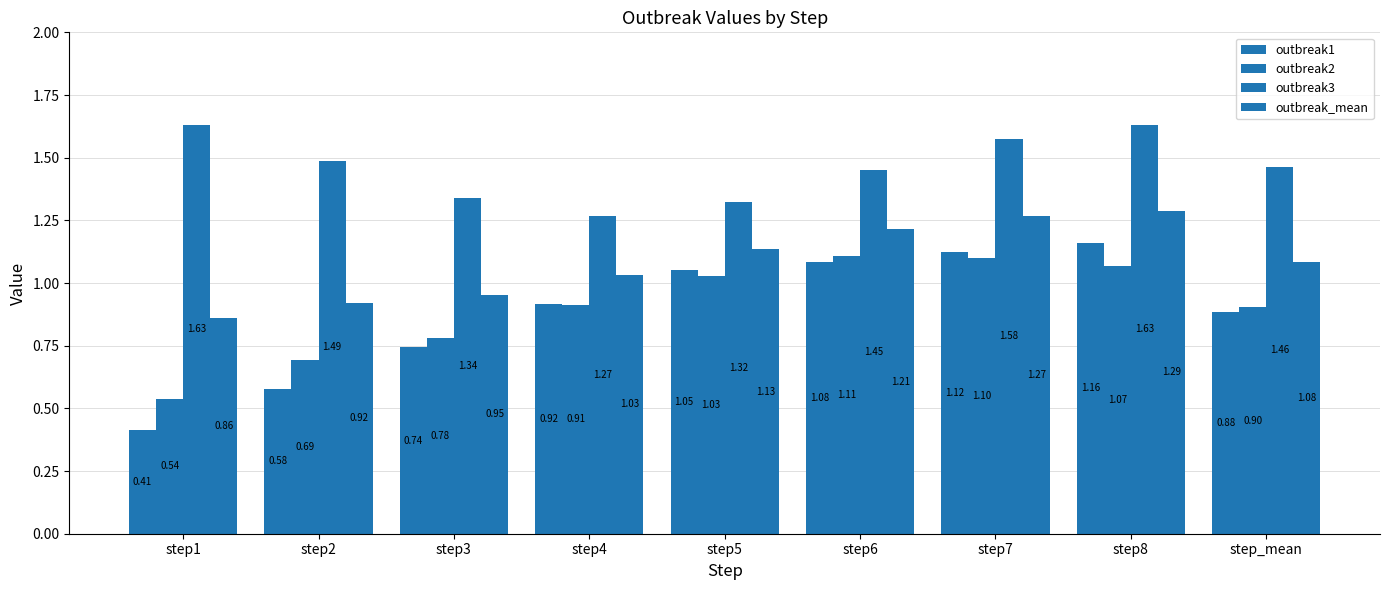

Does the chart contain stacked bars?

No